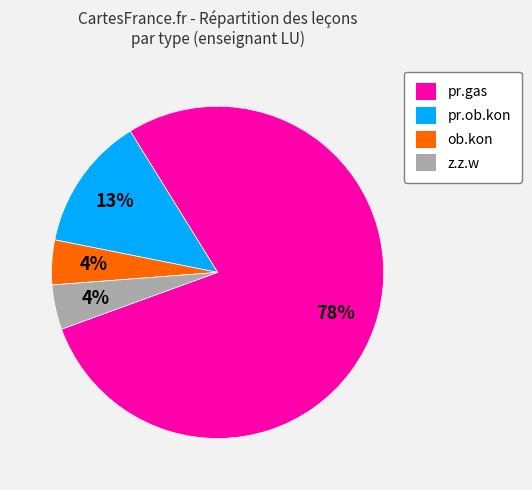

What is the largest slice in the pie chart?

pr.gas